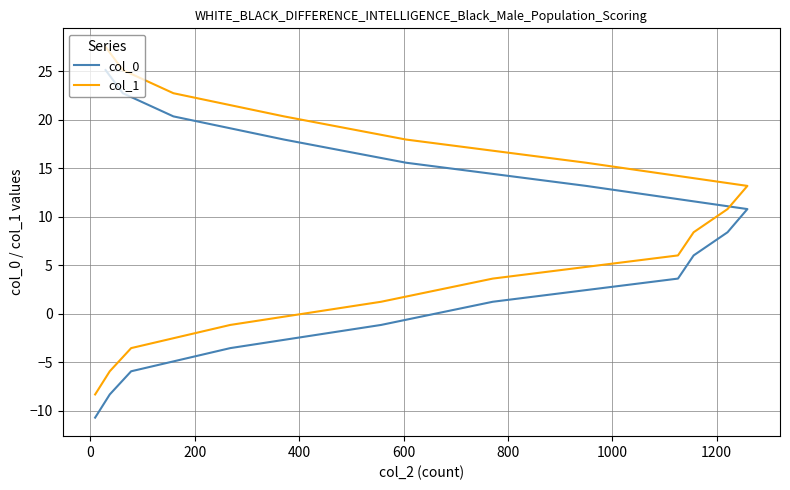

What is the difference between the second highest and minimum values in the col_0 series?

33.4